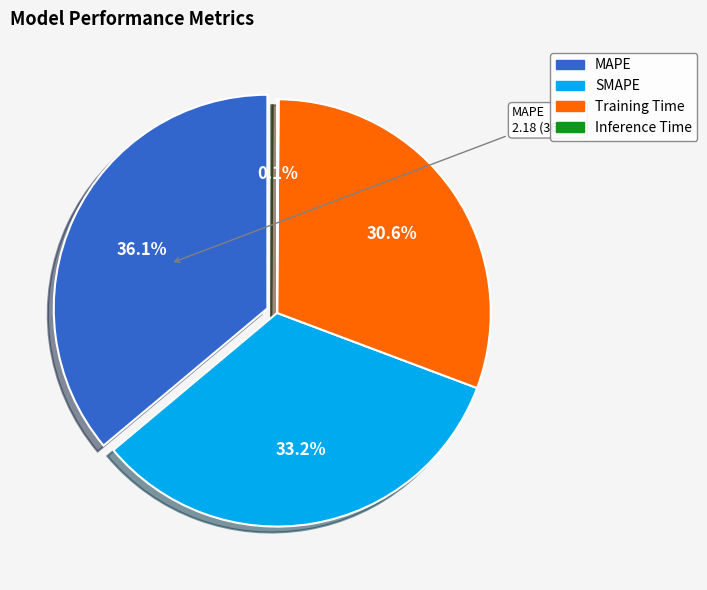

To the nearest percent, what percentage of the pie is Training Time?

31%